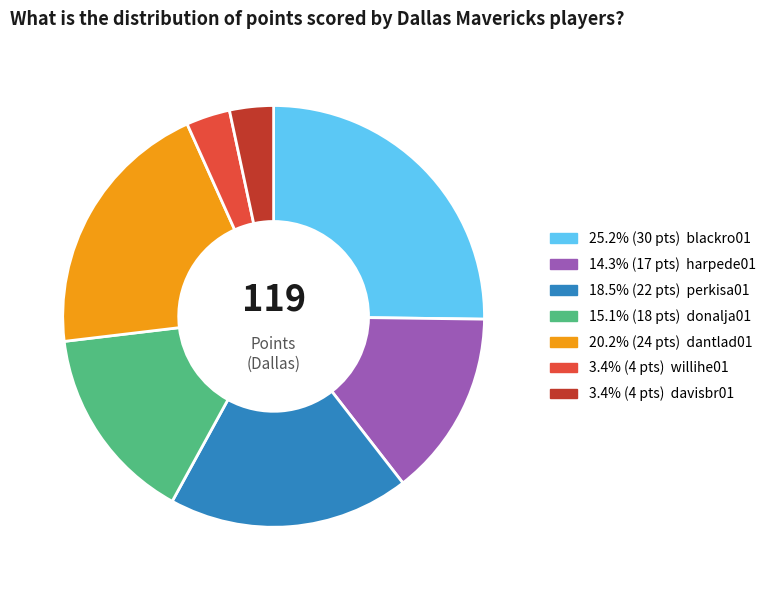

Does any single category account for the majority?

No